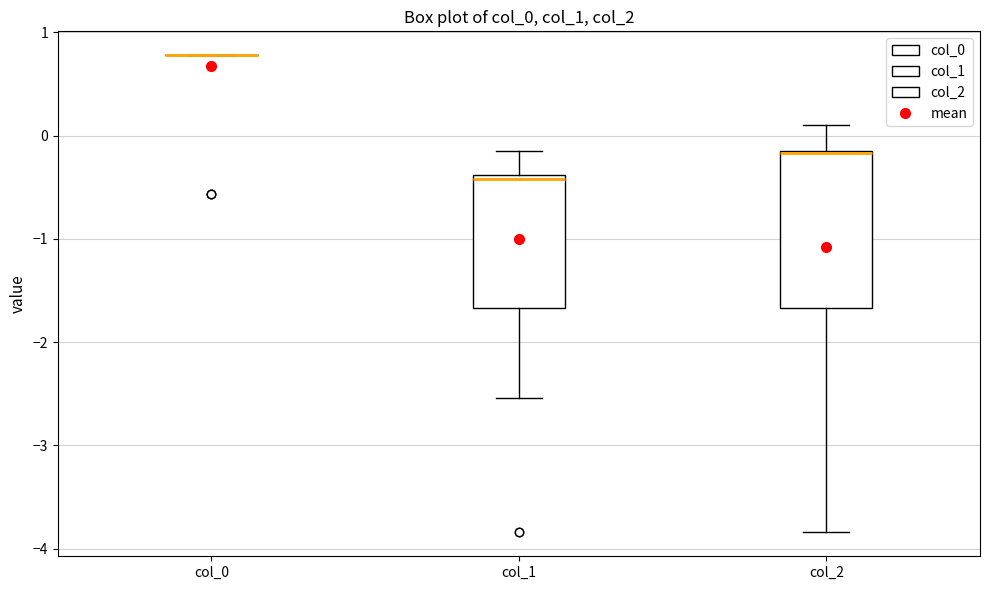

Where is the upper edge of the box for col_2 on the y-axis? The values are not printed on the chart, so give them approximately, as read against the axis.

-0.2